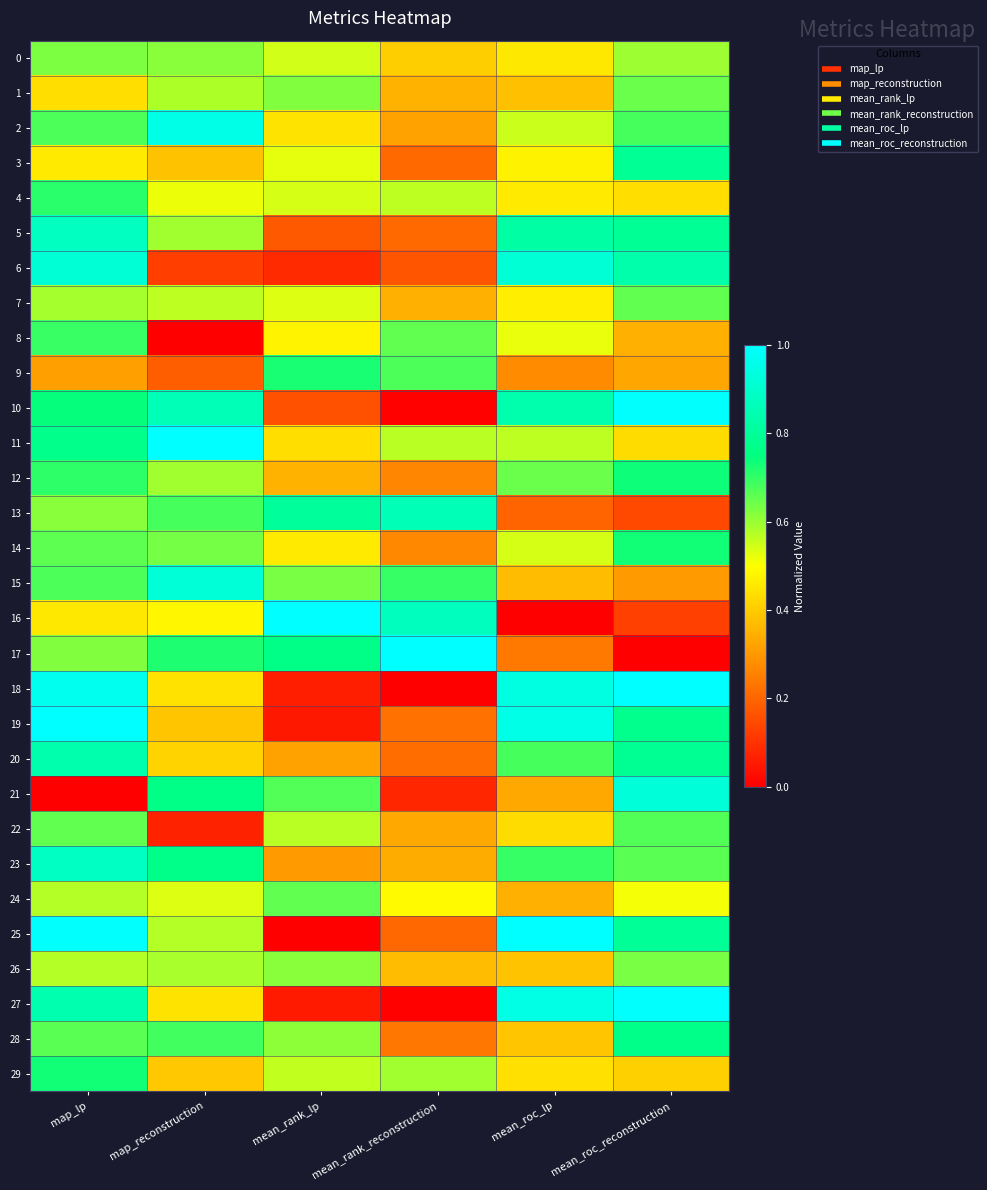

What is the greatest value displayed?

1.0